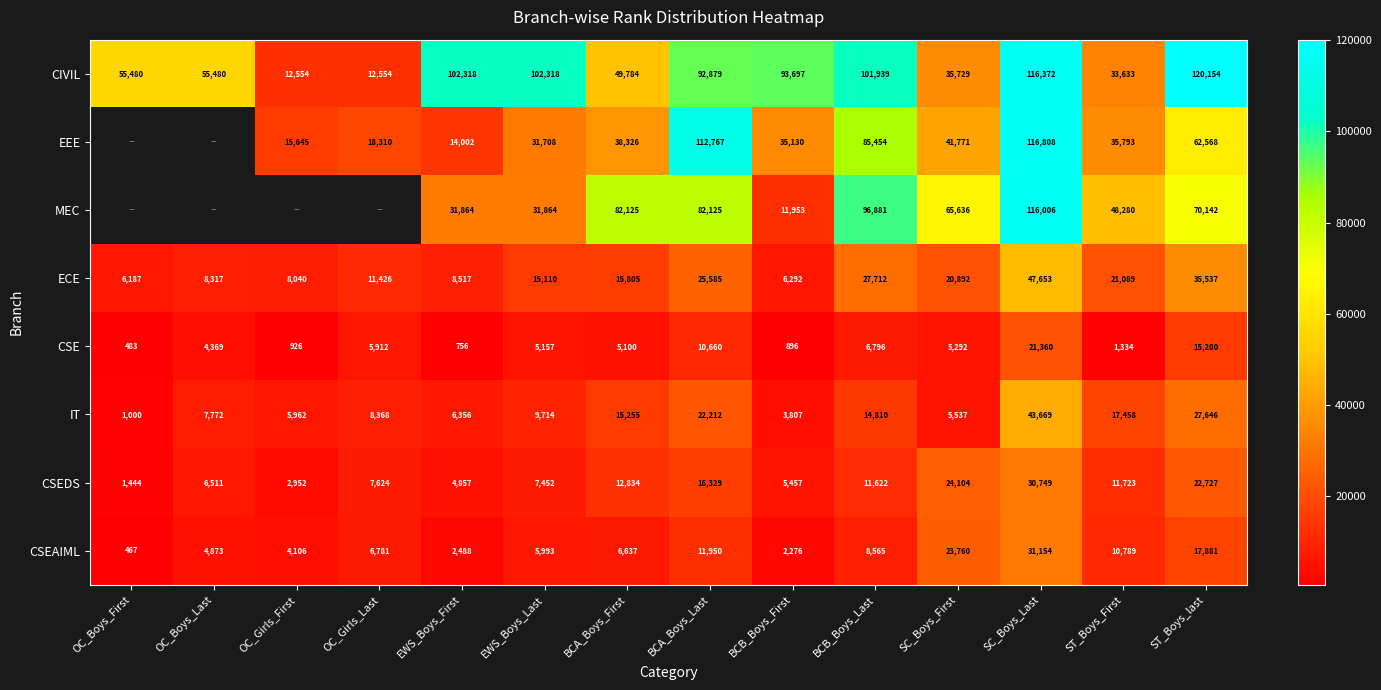

How many data points in ECE are less than 15805?

7